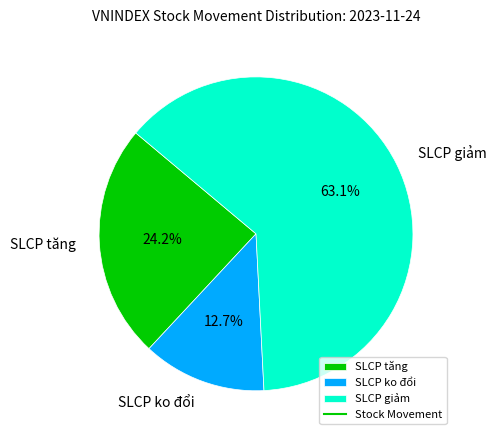

To the nearest percent, what portion does SLCP giảm represent?

63%